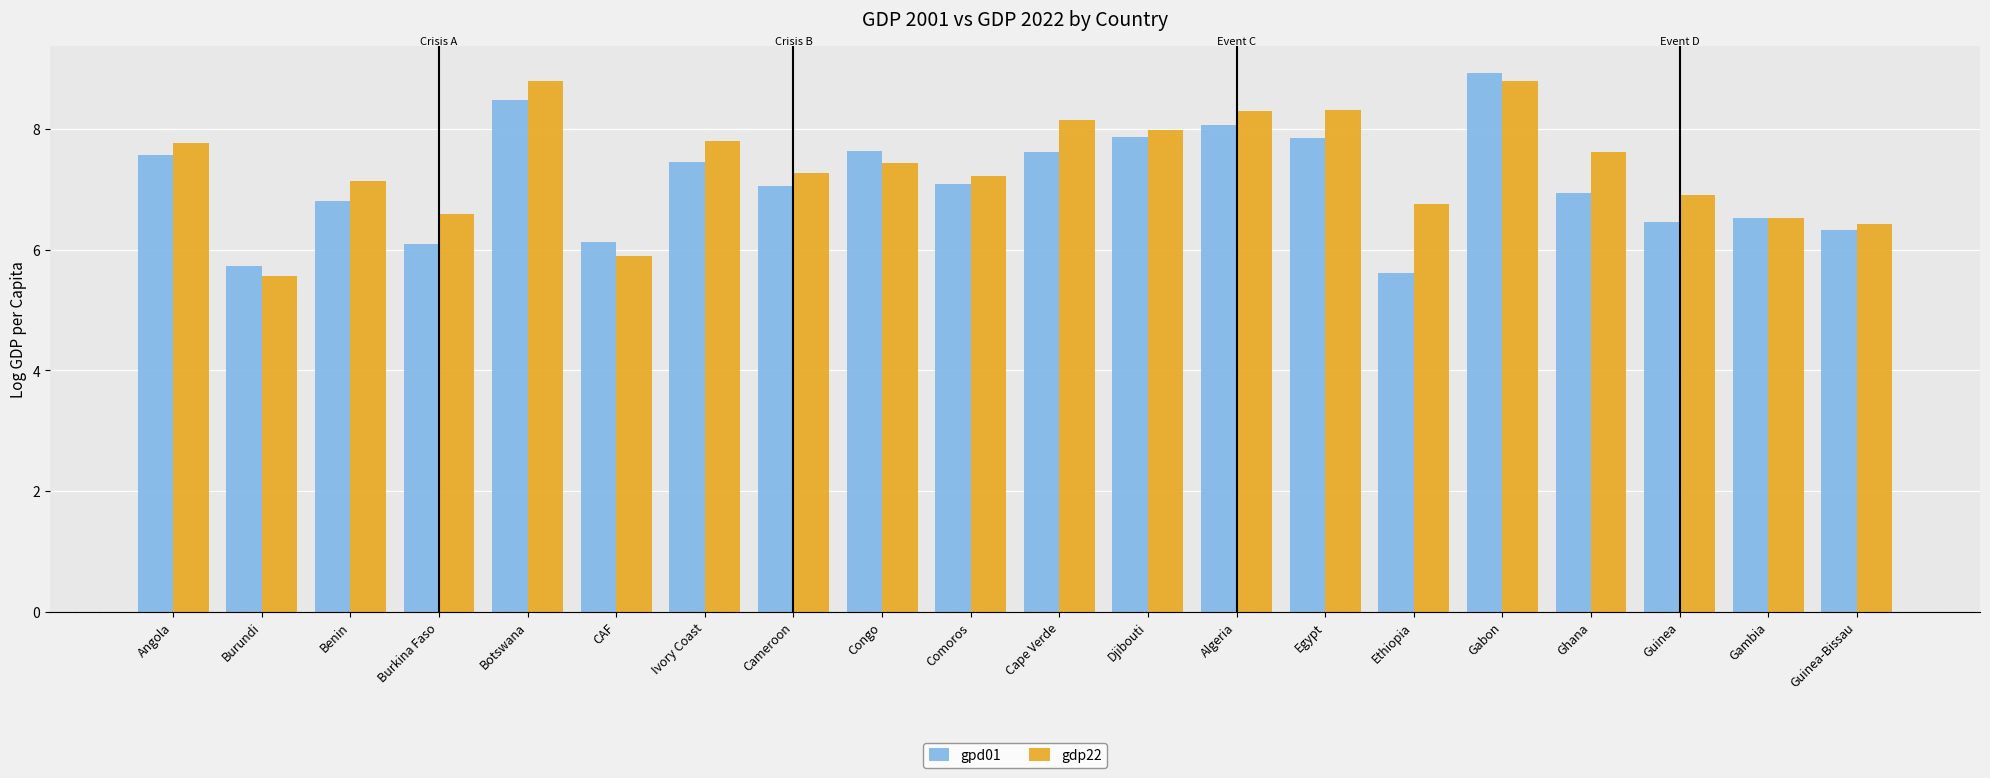

Which category has the highest value across all series?

Gabon